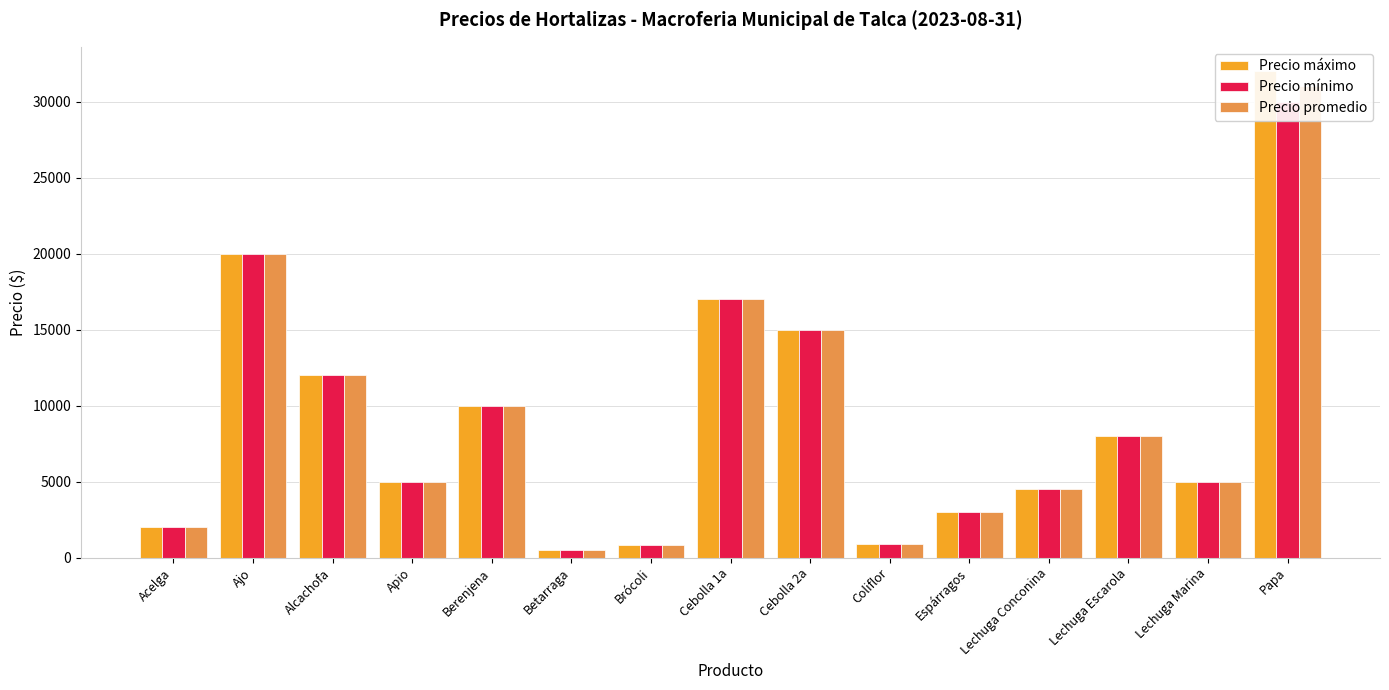

Reading left to right, list all the values displayed in this chart.

Precio máximo: Acelga=2000	Ajo=20000	Alcachofa=12000	Apio=5000	Berenjena=10000	Betarraga=500	Brócoli=800	Cebolla 1a=17000	Cebolla 2a=15000	Coliflor=900	Espárragos=3000	Lechuga Conconina=4500	Lechuga Escarola=8000	Lechuga Marina=5000	Papa=32000
Precio mínimo: Acelga=2000	Ajo=20000	Alcachofa=12000	Apio=5000	Berenjena=10000	Betarraga=500	Brócoli=800	Cebolla 1a=17000	Cebolla 2a=15000	Coliflor=900	Espárragos=3000	Lechuga Conconina=4500	Lechuga Escarola=8000	Lechuga Marina=5000	Papa=30000
Precio promedio: Acelga=2000	Ajo=20000	Alcachofa=12000	Apio=5000	Berenjena=10000	Betarraga=500	Brócoli=800	Cebolla 1a=17000	Cebolla 2a=15000	Coliflor=900	Espárragos=3000	Lechuga Conconina=4500	Lechuga Escarola=8000	Lechuga Marina=5000	Papa=31000